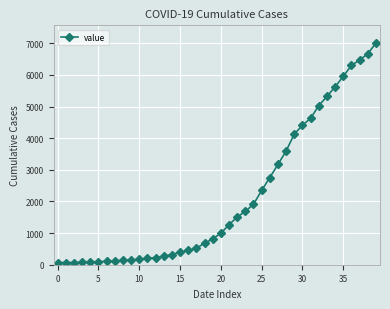

What is the greatest value displayed?

7005